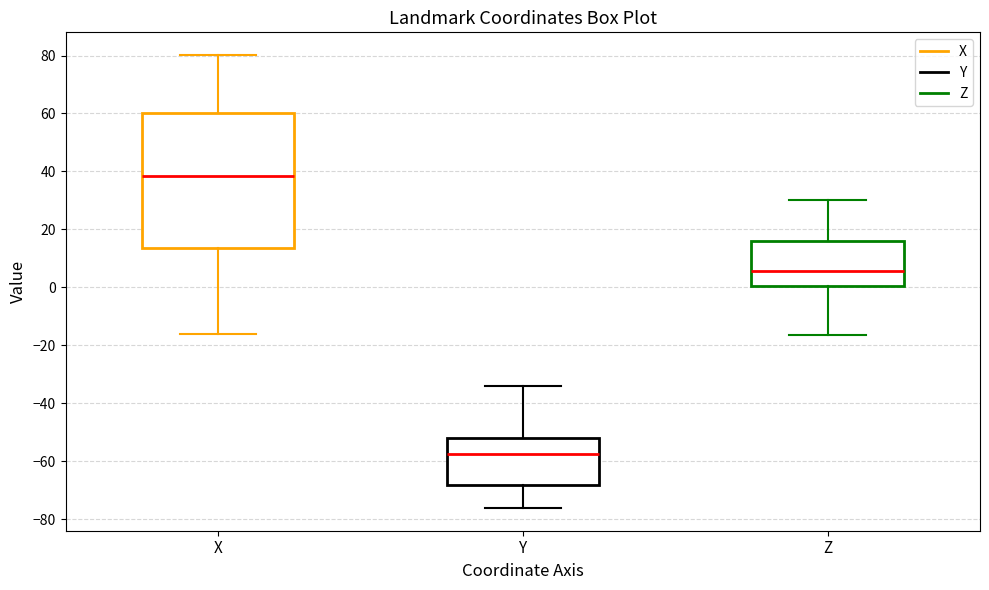

Reading left to right, transcribe this box plot: for each box, give where its median line is, the range the box spans, and where its two whiskers end, as read against the y-axis. The values are not printed on the chart, so give them approximately, as read against the axis.

X: median 38, box 14 to 60, whiskers -16 to 80
Y: median -58, box -68 to -52, whiskers -76 to -34
Z: median 6, box 0 to 16, whiskers -16 to 30